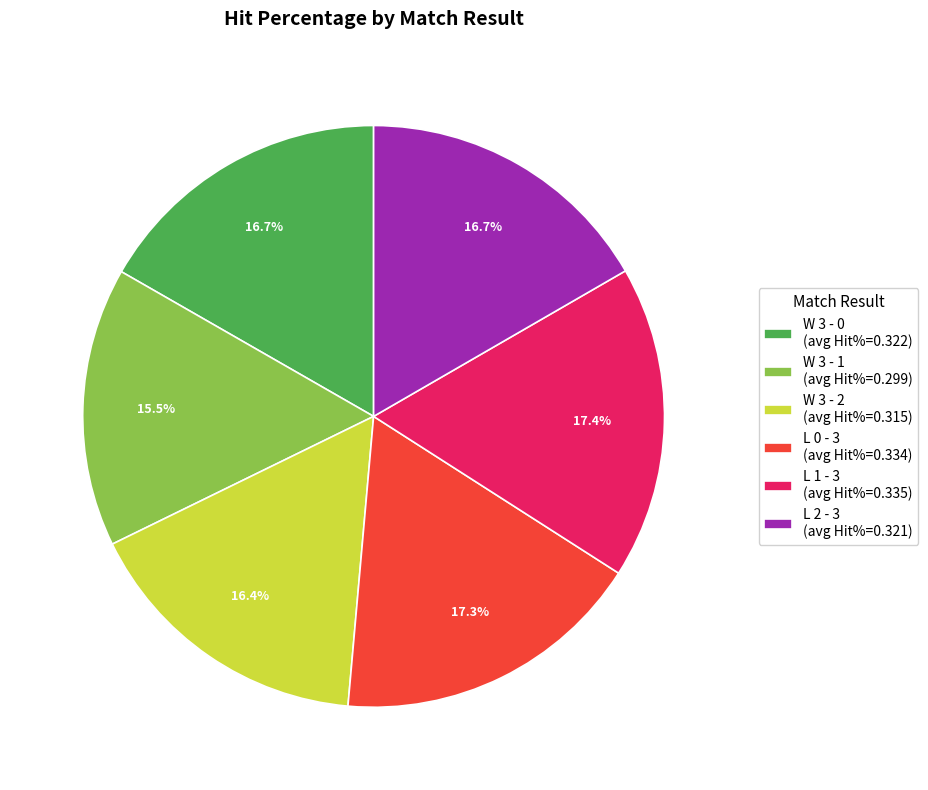

What percentage is NOT represented by W 3 - 1 (avg Hit%=0.299)?

84.5%